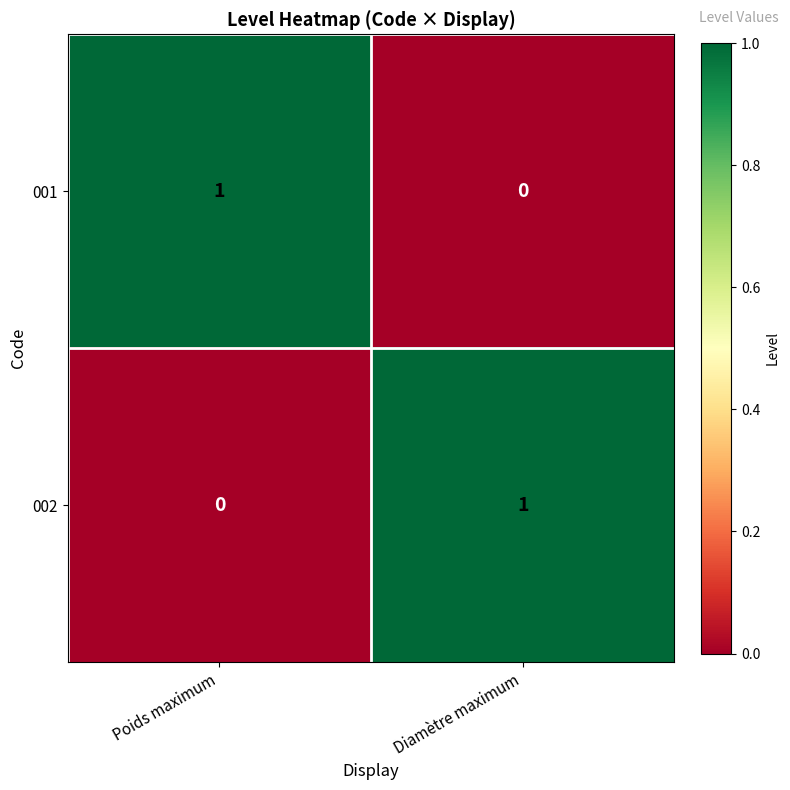

Is the value of 001 at Poids maximum greater than the value of 002 at Poids maximum?

Yes